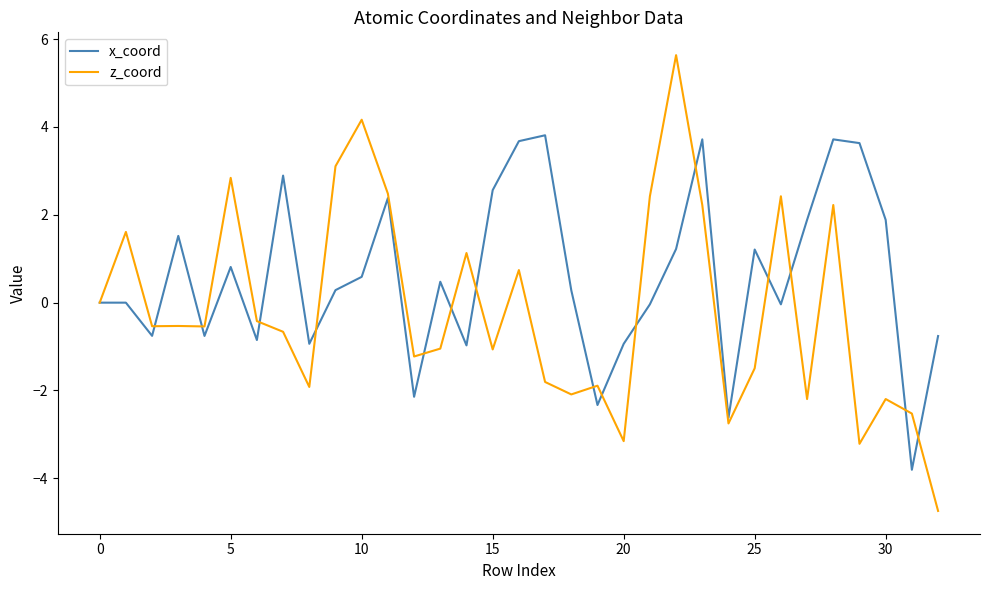

Count the number of categories in the chart.

33